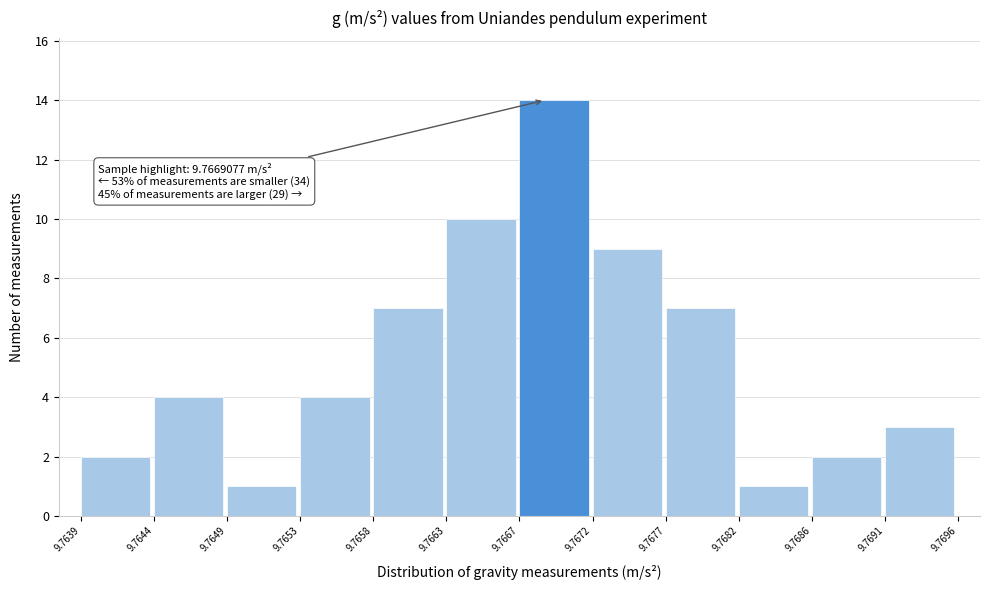

Over which range of the x-axis is the bar tallest?

9.7667 to 9.7672